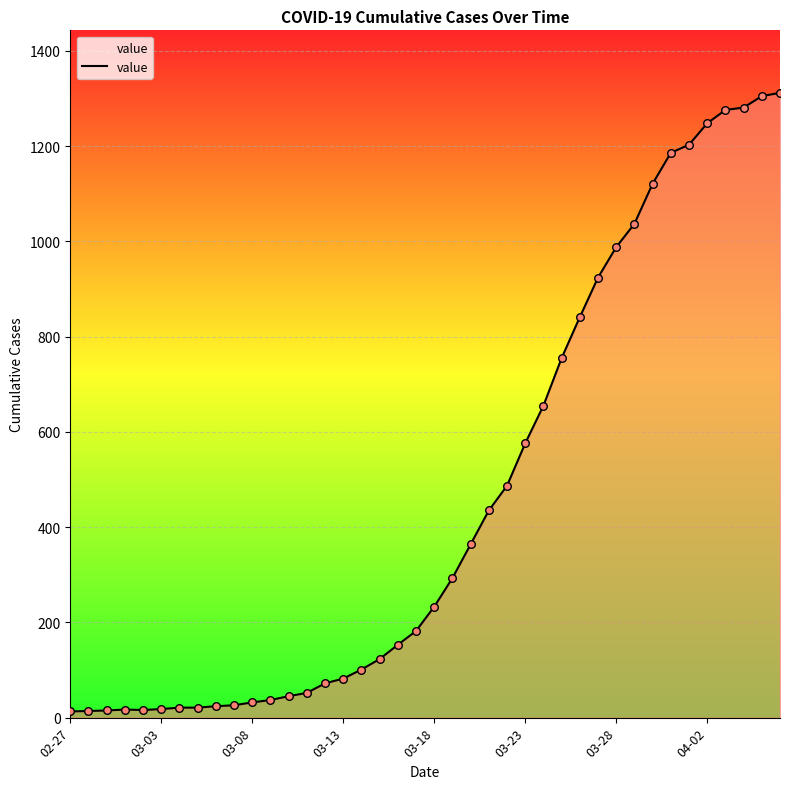

What is the difference between the maximum and minimum values?

1299